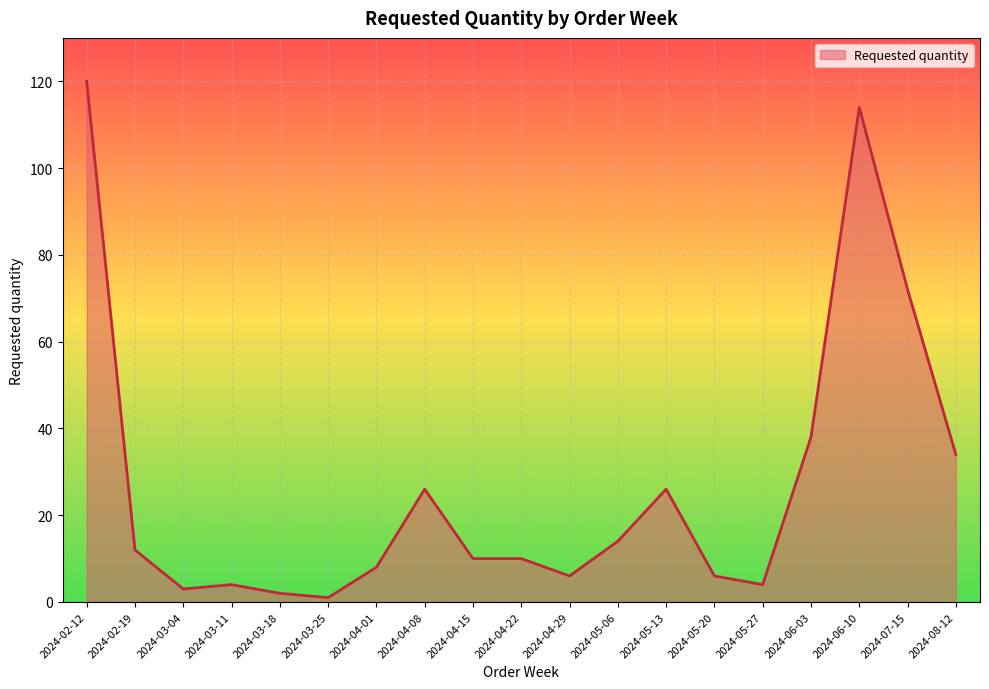

The chart shows a value of 6 at 2024-04-29. True or false?

True